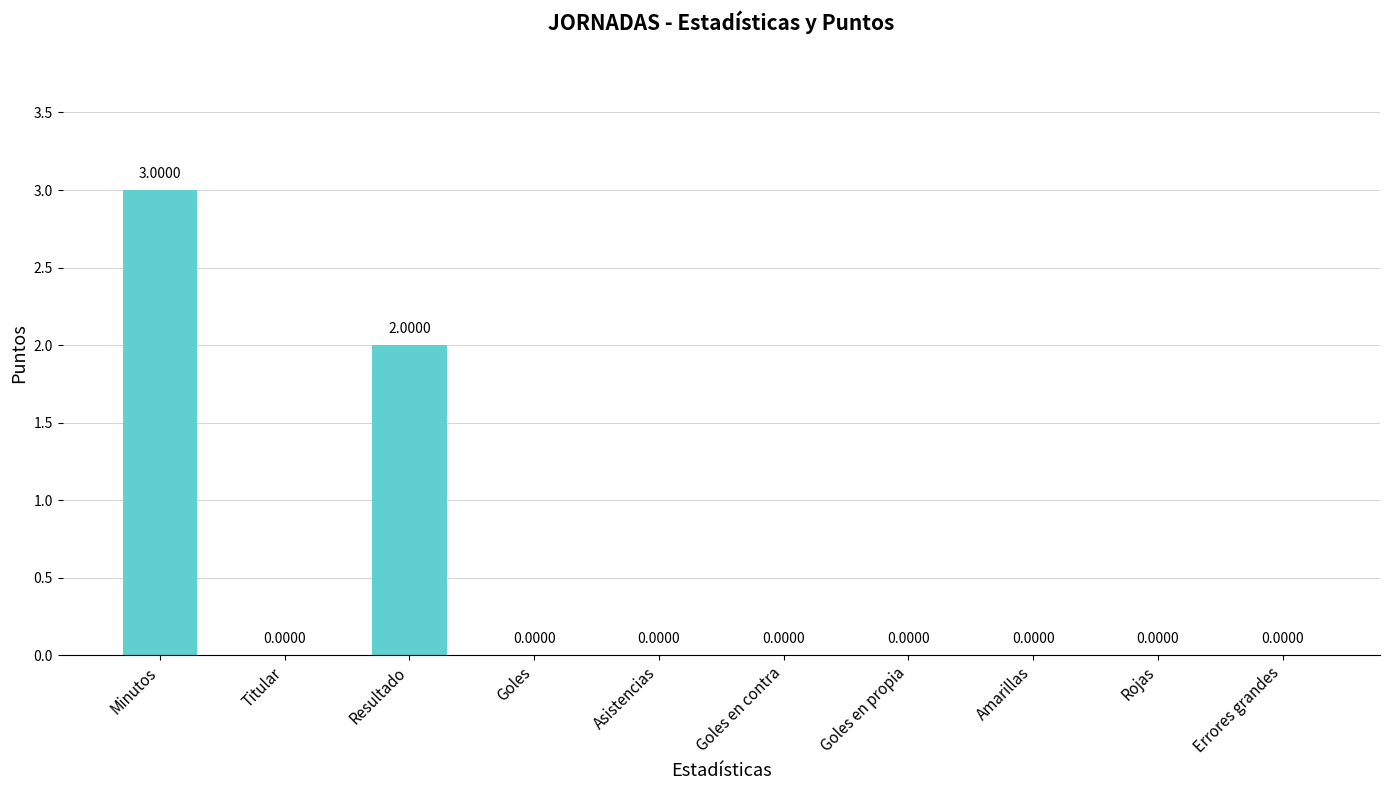

Reading left to right, what are all the values shown in this chart?

Minutos=3	Titular=0	Resultado=2	Goles=0	Asistencias=0	Goles en contra=0	Goles en propia=0	Amarillas=0	Rojas=0	Errores grandes=0